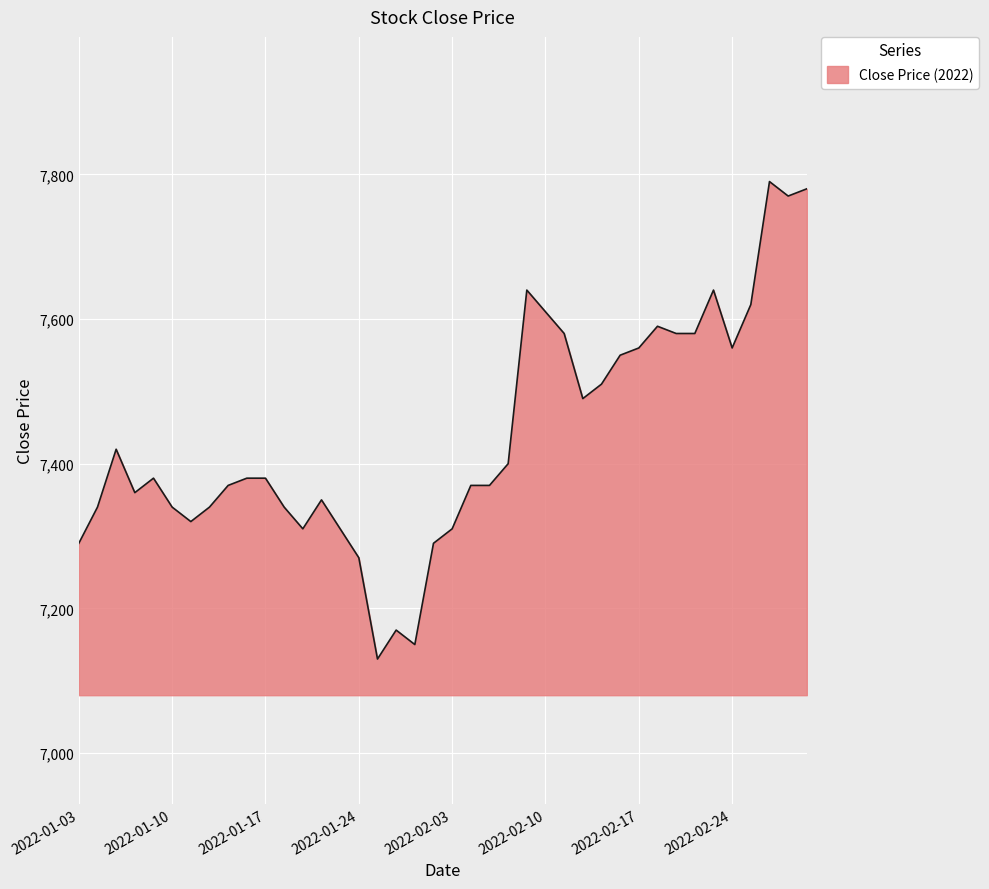

What is the smallest value displayed?

7130